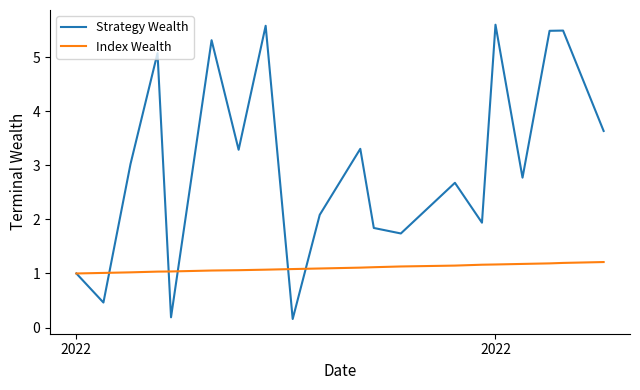

Rank the series by their average value, from highest to lowest.

Strategy Wealth, Index Wealth